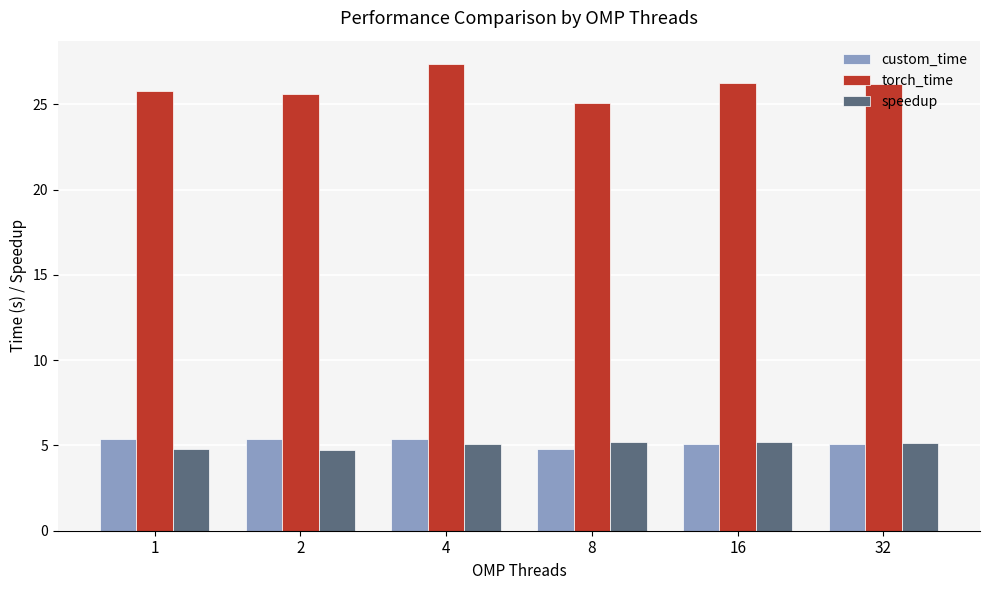

True or false: custom_time has a value of 5.4 at 4.

True